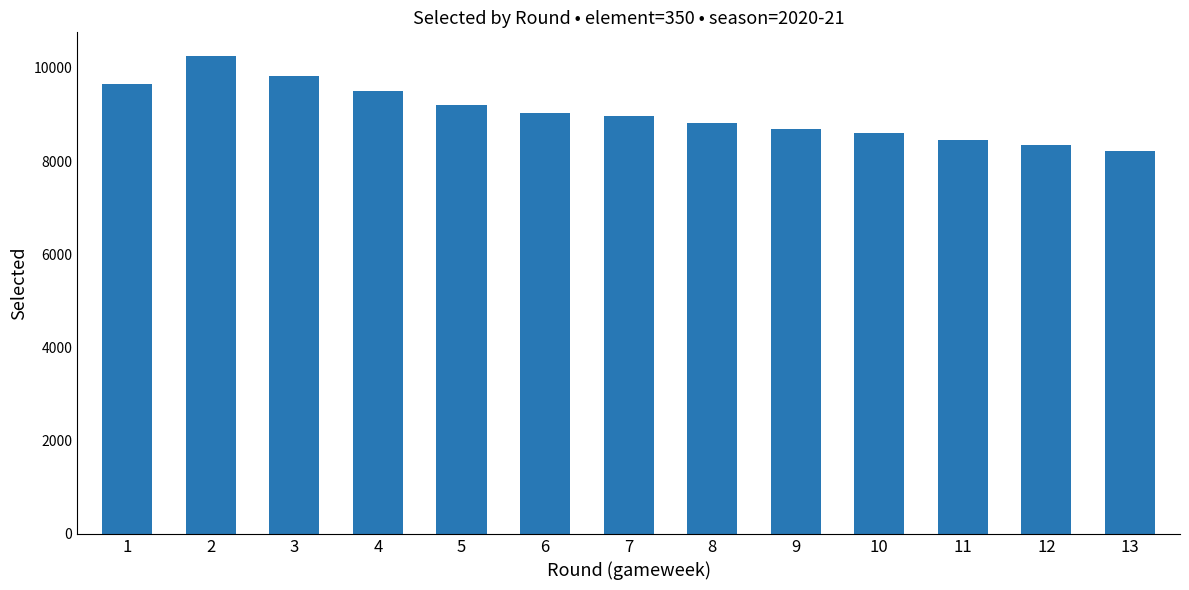

Is it true that the value at 10 is 4867?

False